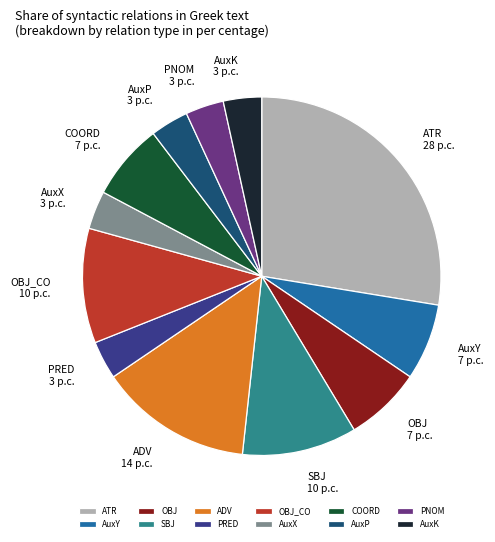

What is the largest slice in the pie chart?

ATR